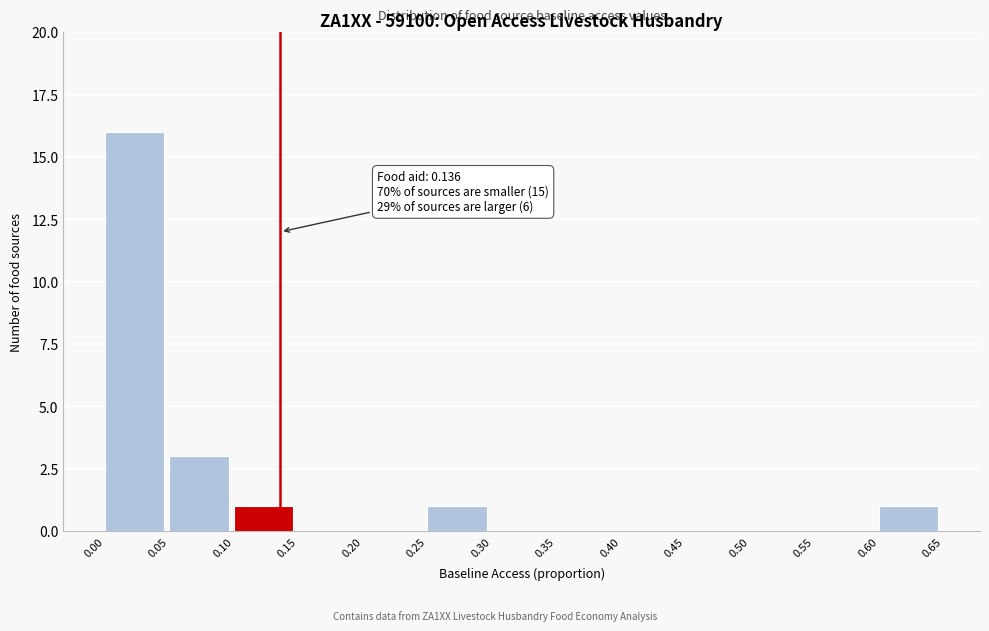

Over which range of the x-axis is the bar tallest?

0.00 to 0.05